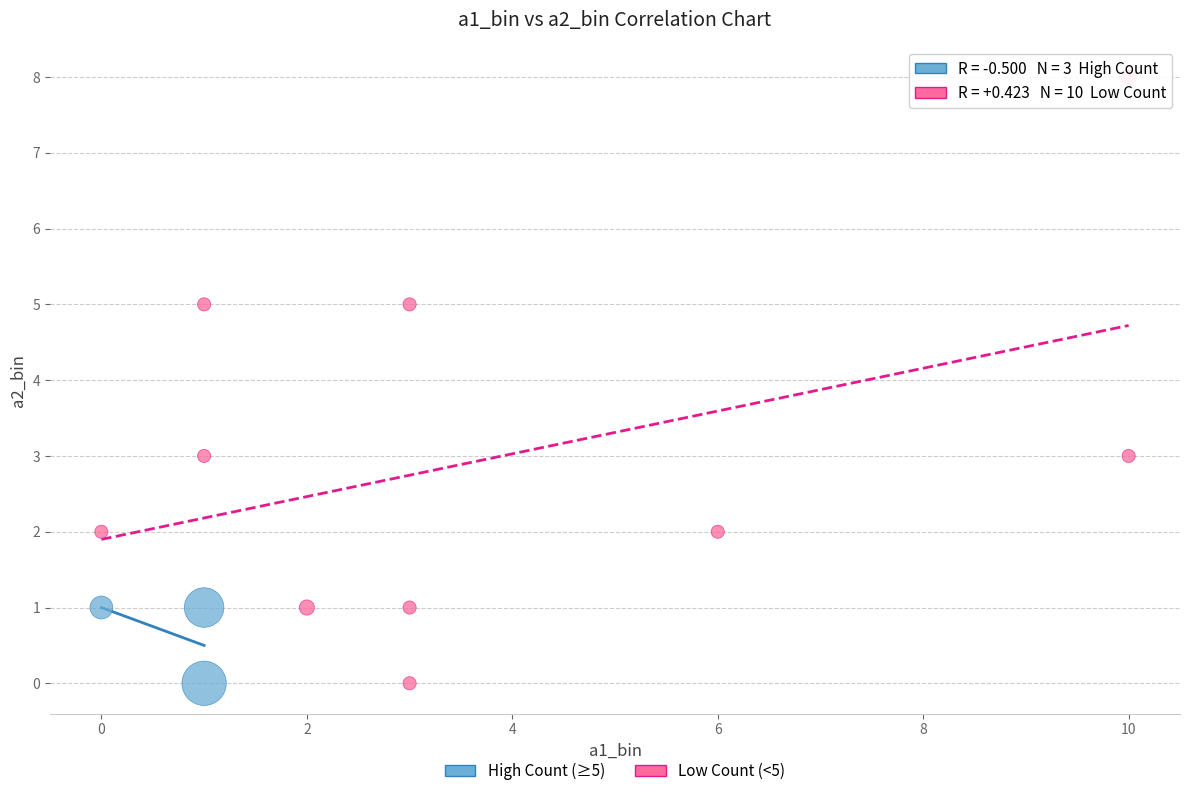

Which series reaches the maximum Y coordinate?

Low Count (<5)